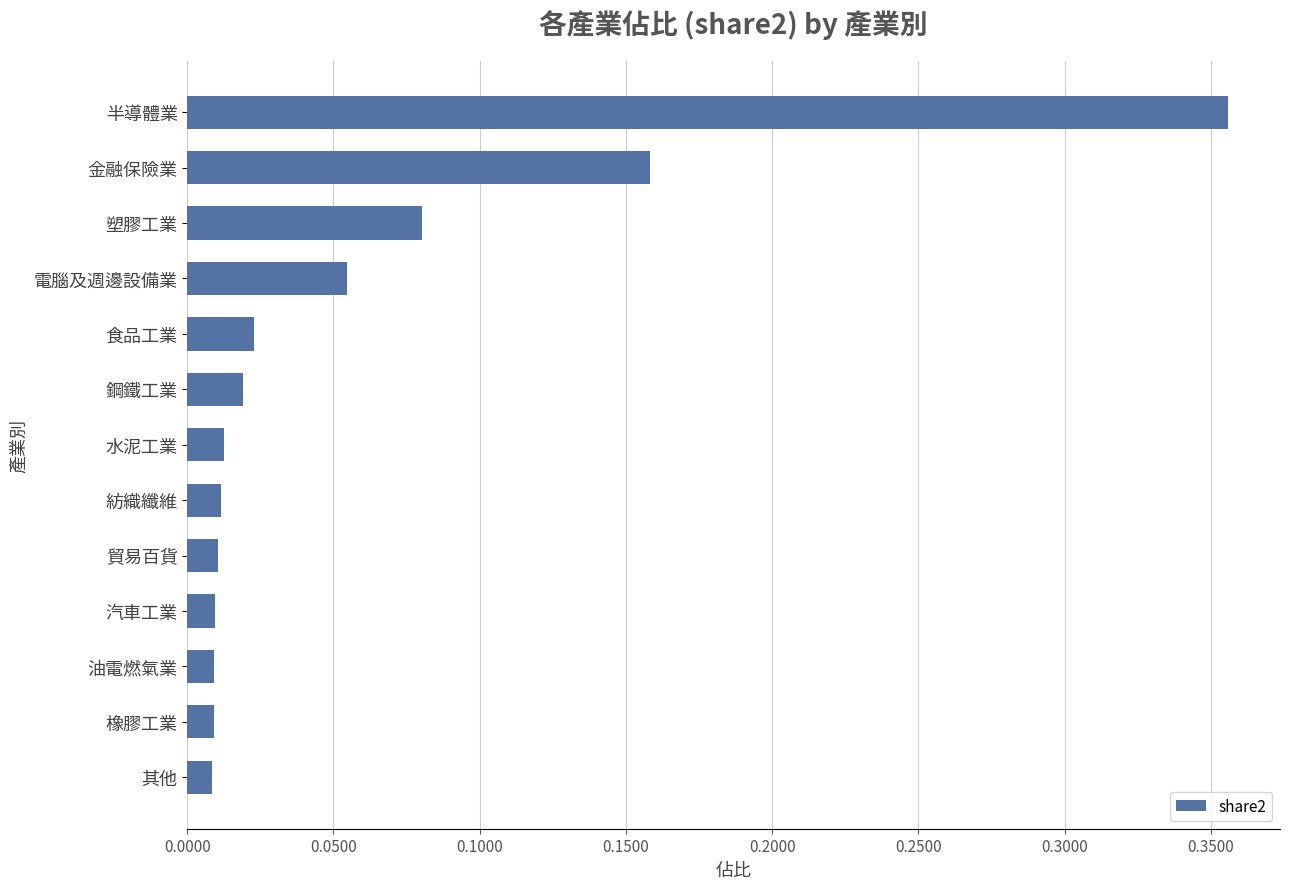

What is the difference between the maximum and minimum values?

0.3